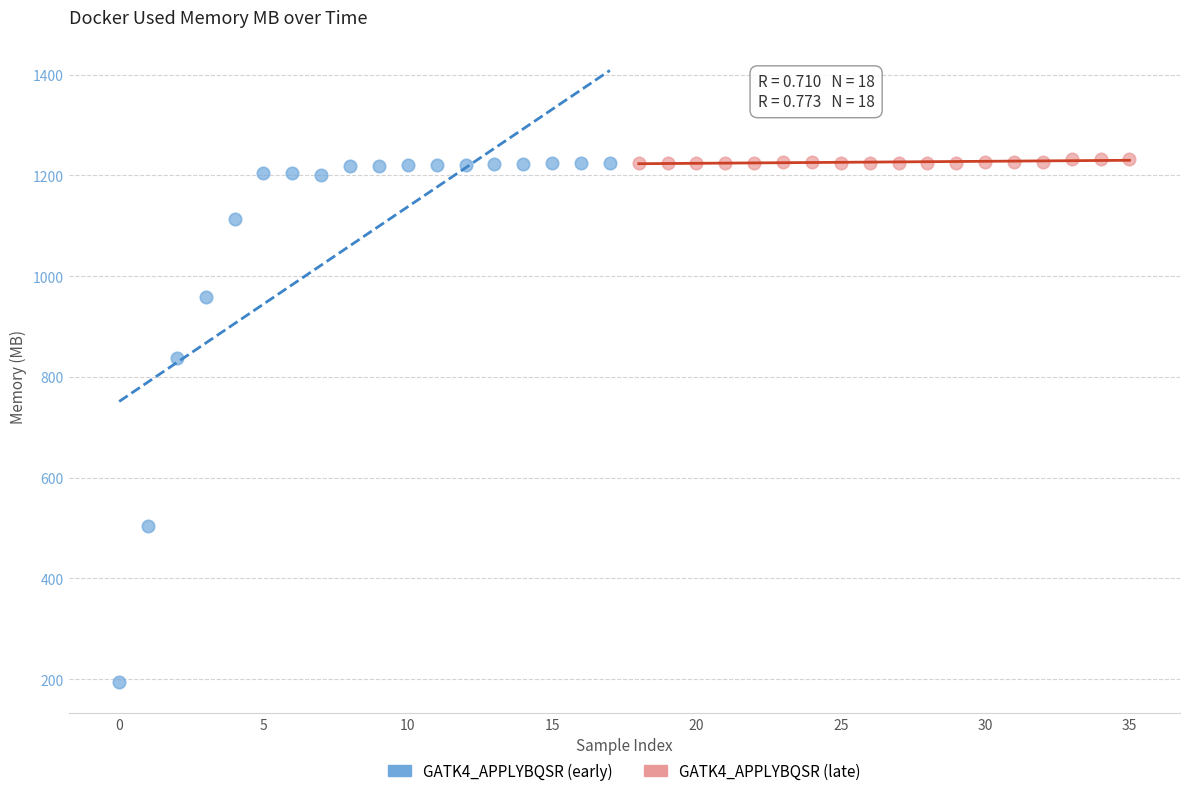

Which series contains the lowest Y value?

GATK4_APPLYBQSR (early)